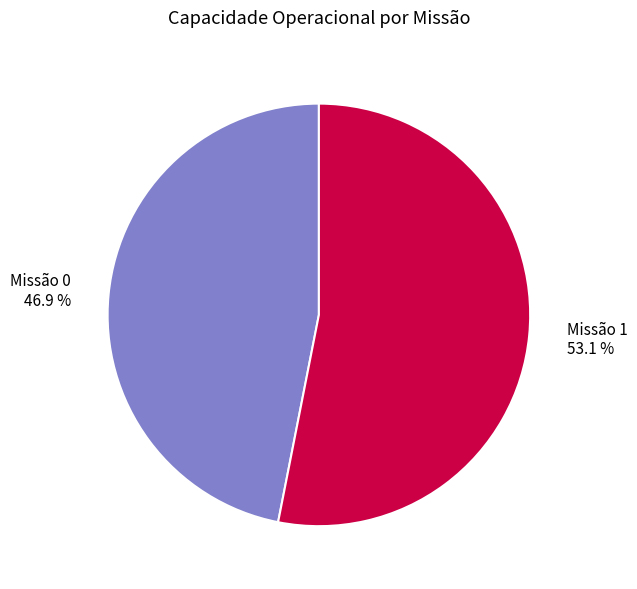

Is there a majority slice in this chart?

Yes